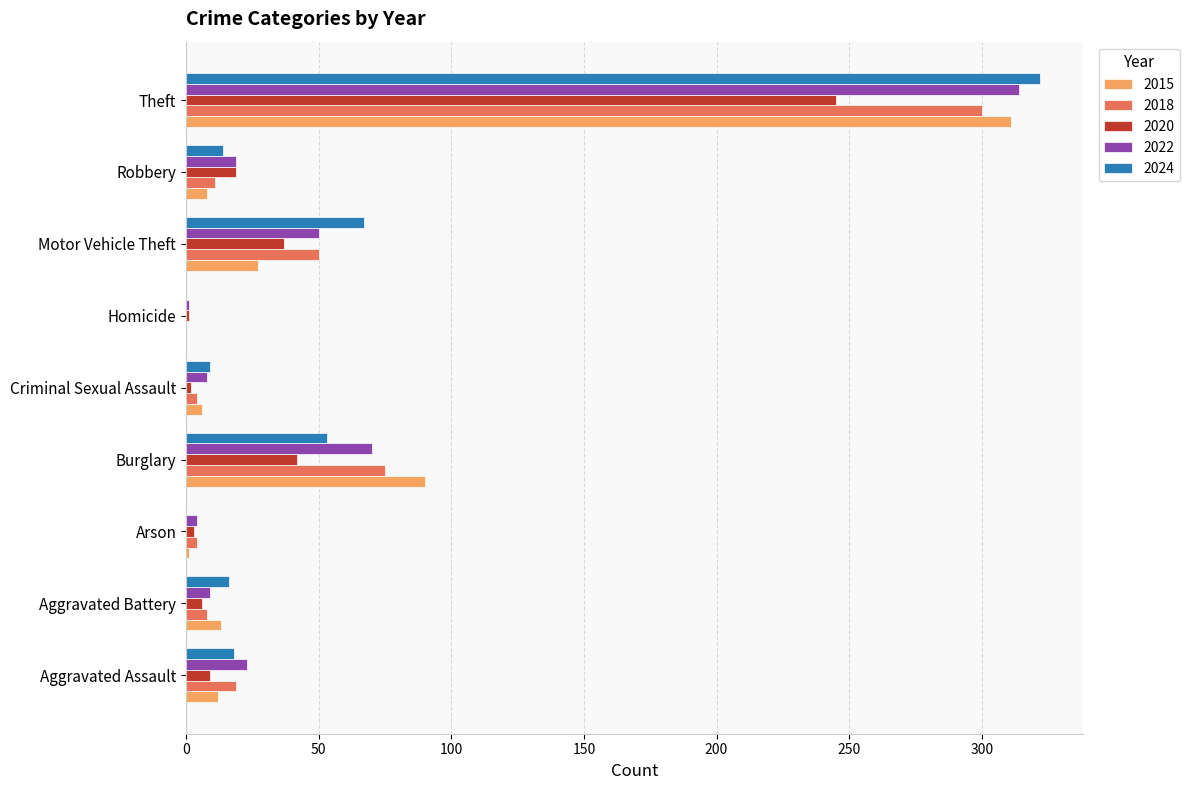

Which category has the highest value across all series?

Theft